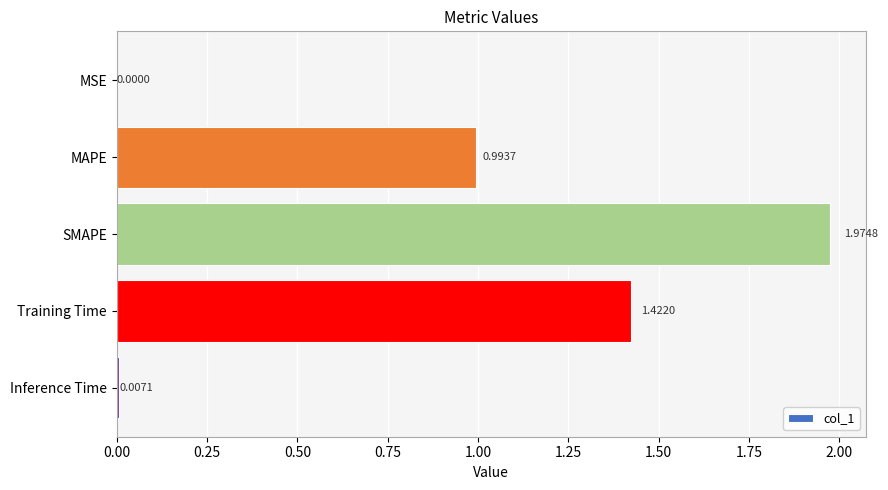

What is the change in value from MSE to SMAPE?

+2.0